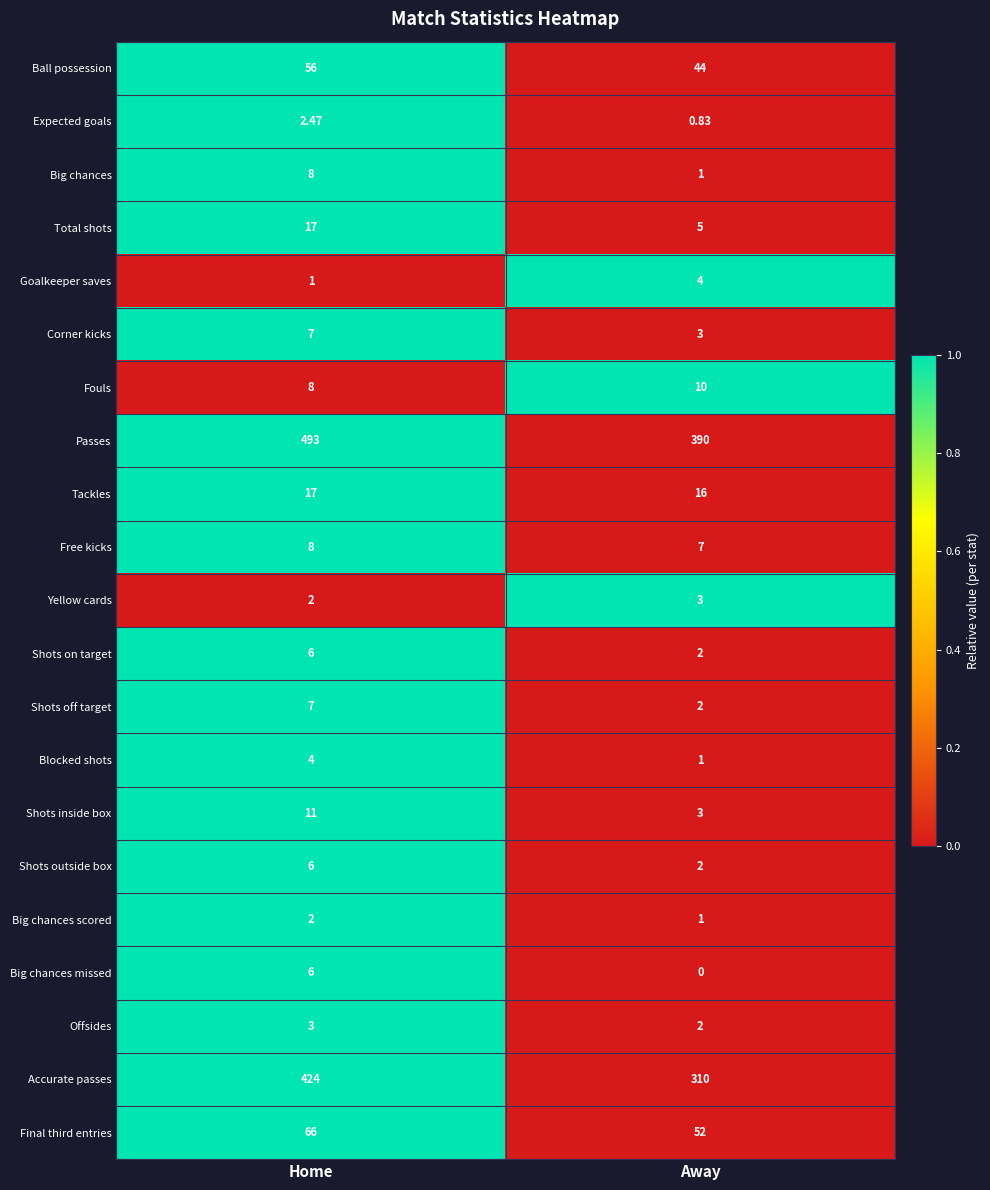

Where is Offsides nearest to the value 2?

Away